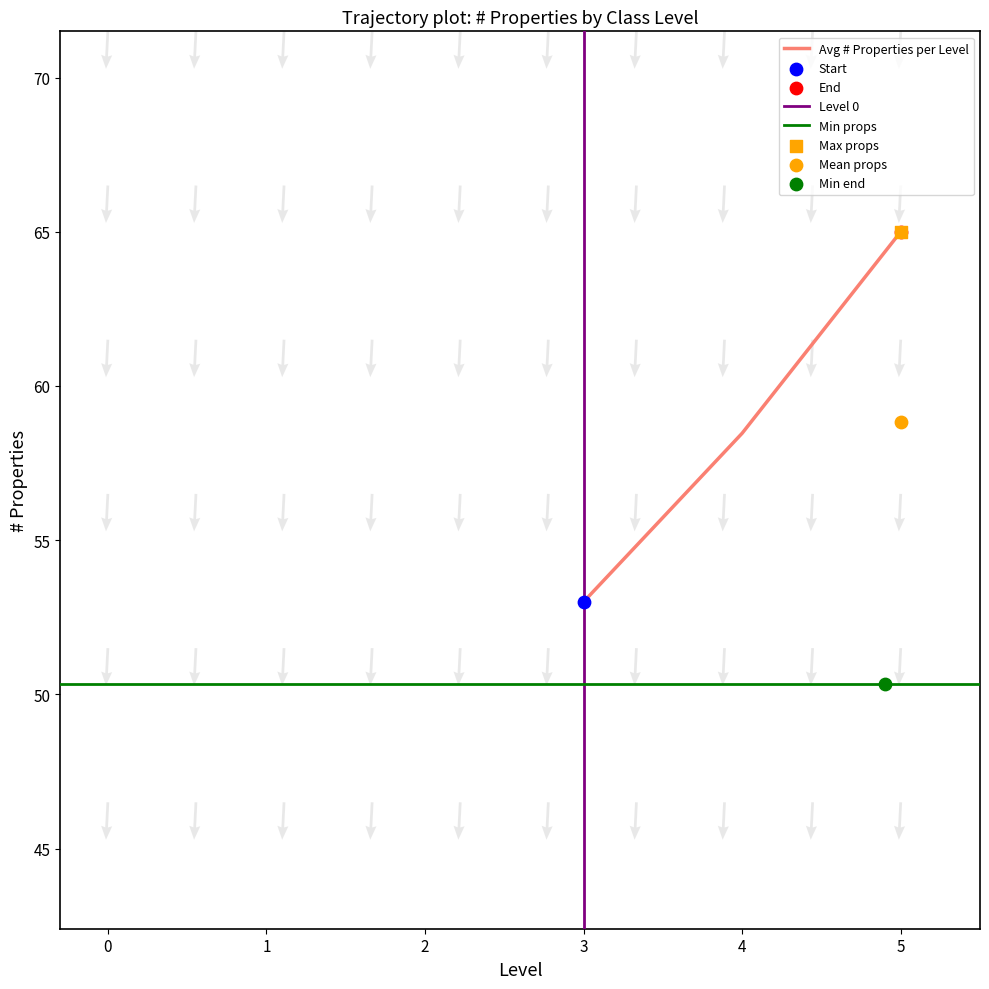

Where is Avg # Properties per Level nearest to the value 59?

4